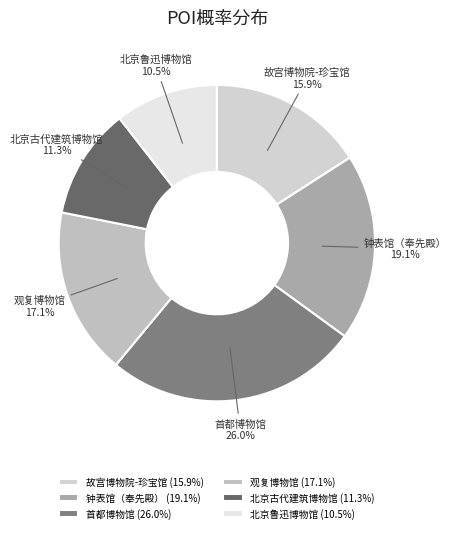

To the nearest percent, what percentage of the pie is 北京古代建筑博物馆?

11%